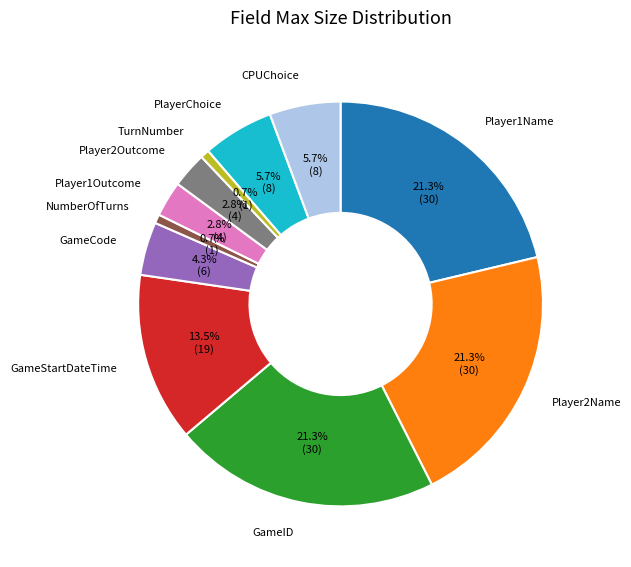

What percentage is the CPUChoice slice, to the nearest percent?

6%